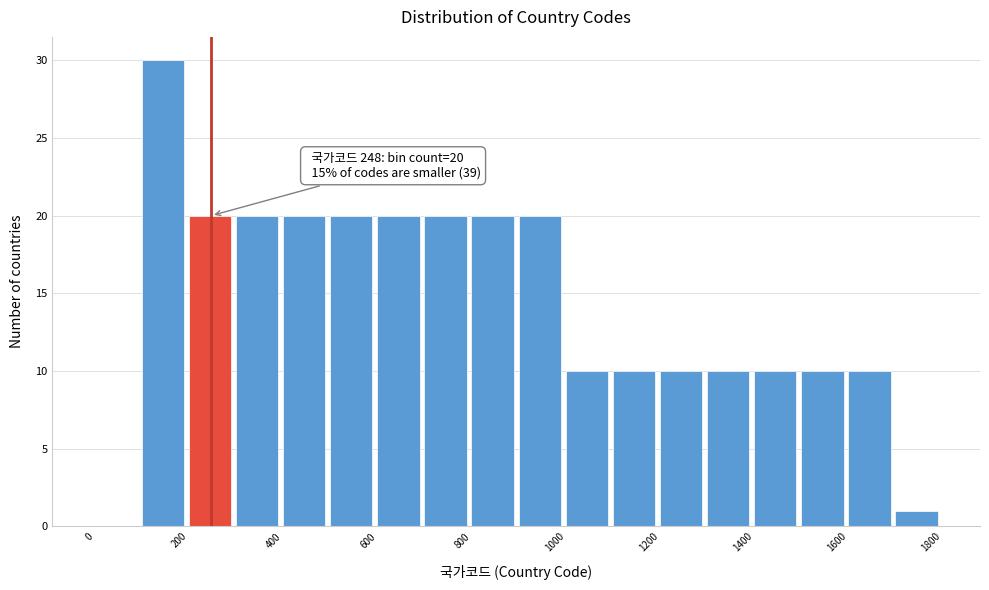

Over which range of the x-axis is the bar tallest?

100 to 200